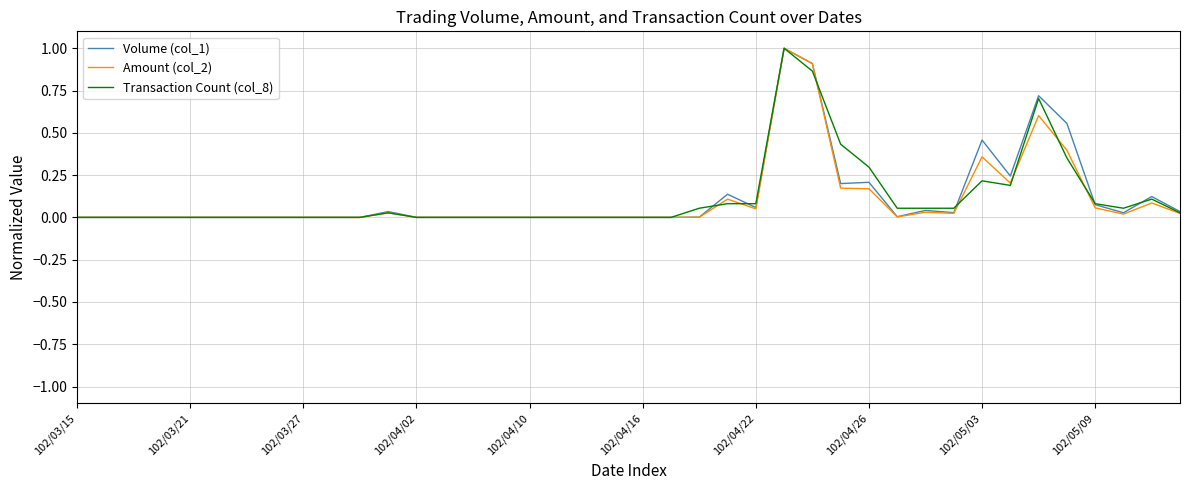

What is the maximum value shown in the chart?

1.0